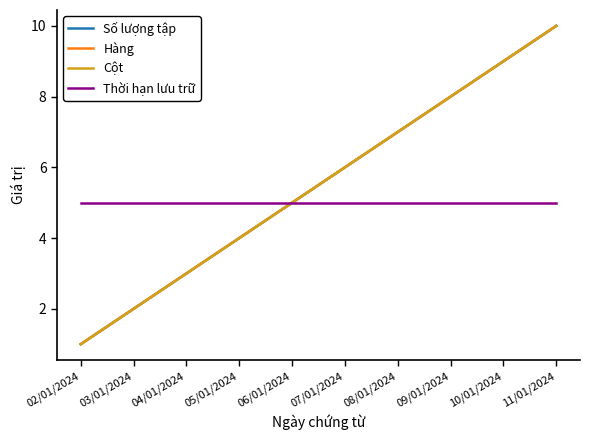

Reading left to right, extract all data points from this chart.

Số lượng tập: 1	2	3	4	5	6	7	8	9	10
Hàng: 1	2	3	4	5	6	7	8	9	10
Cột: 1	2	3	4	5	6	7	8	9	10
Thời hạn lưu trữ: 5	5	5	5	5	5	5	5	5	5